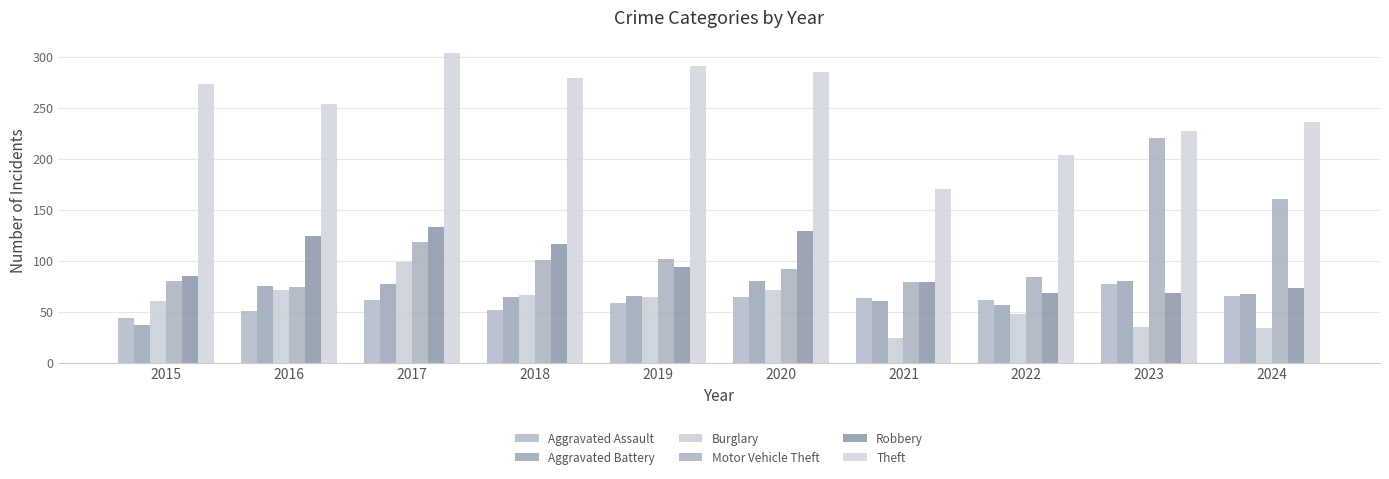

Rank the series at 2017 from lowest to highest value.

Aggravated Assault, Aggravated Battery, Burglary, Motor Vehicle Theft, Robbery, Theft